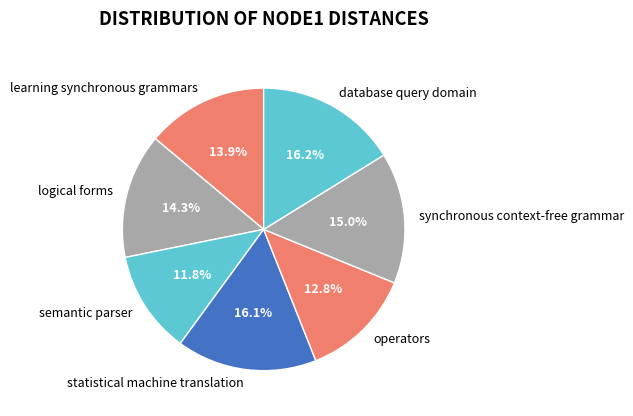

What portion of the pie excludes statistical machine translation?

83.9%